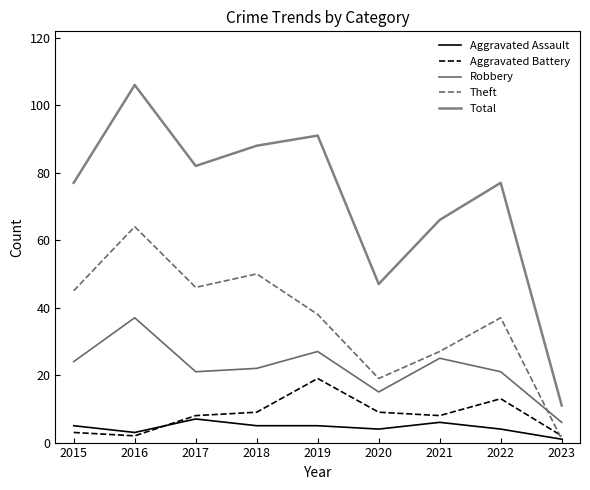

Is the value of Theft at 2018 greater than the value of Total at 2015?

No